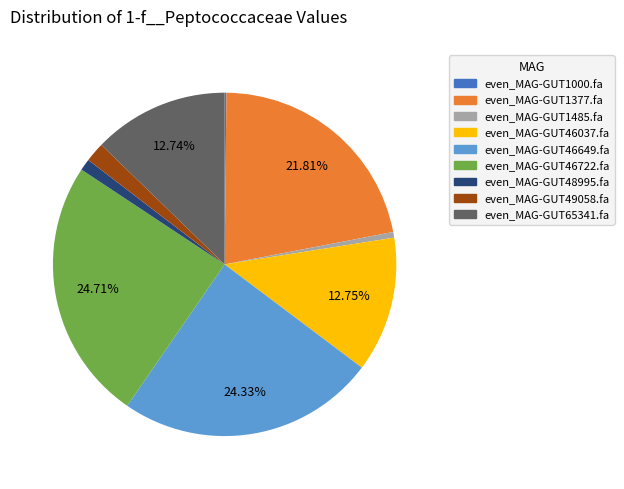

Does even_MAG-GUT48995.fa account for over 50% of the chart?

No